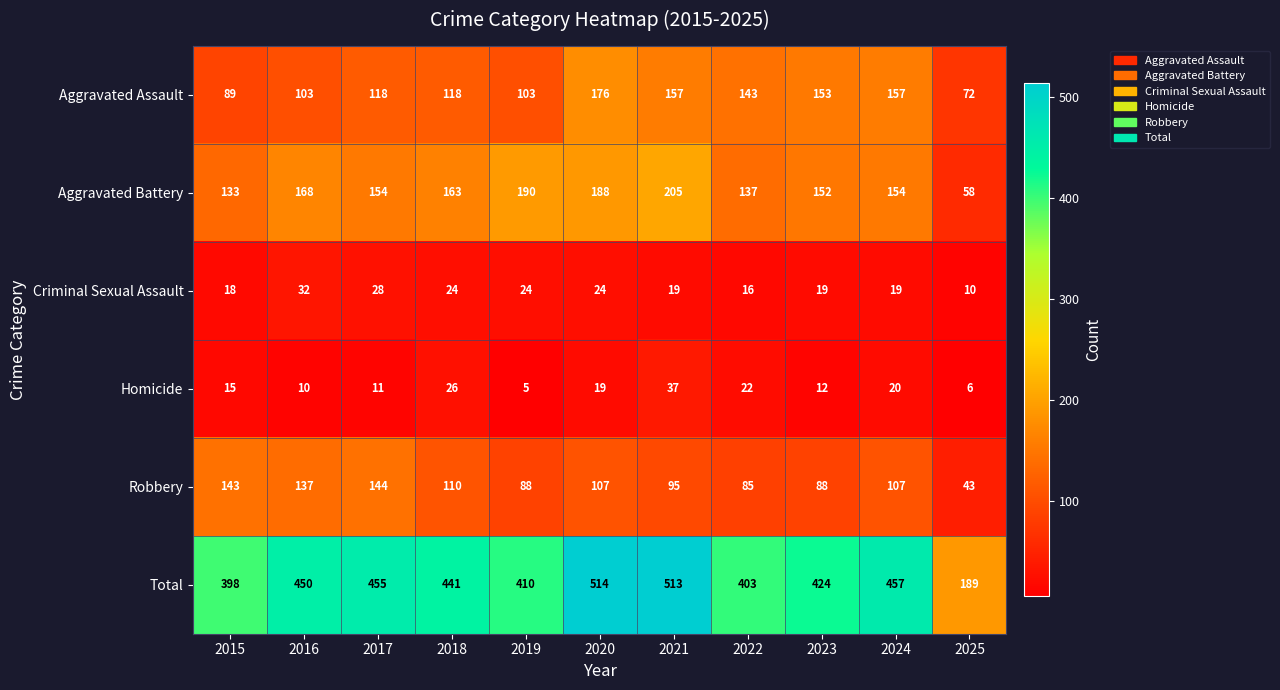

List the series in order of their peak value, highest first.

Total, Aggravated Battery, Aggravated Assault, Robbery, Homicide, Criminal Sexual Assault